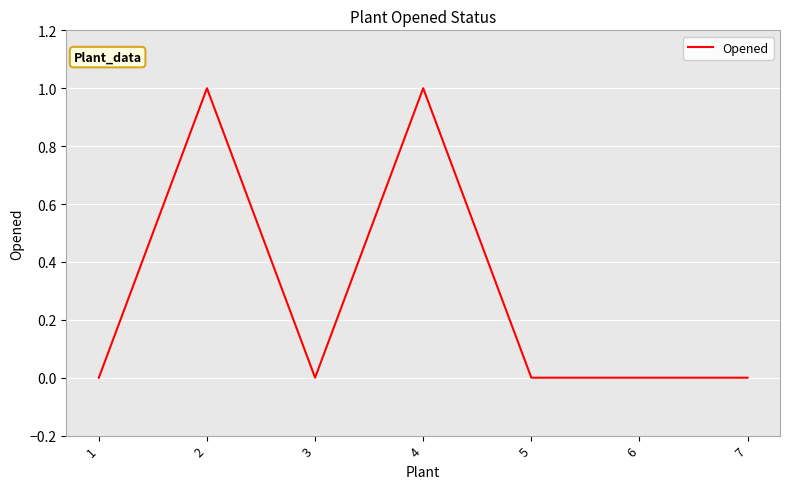

Reading right to left, what are all the values shown in this chart?

0	0	0	1	0	1	0